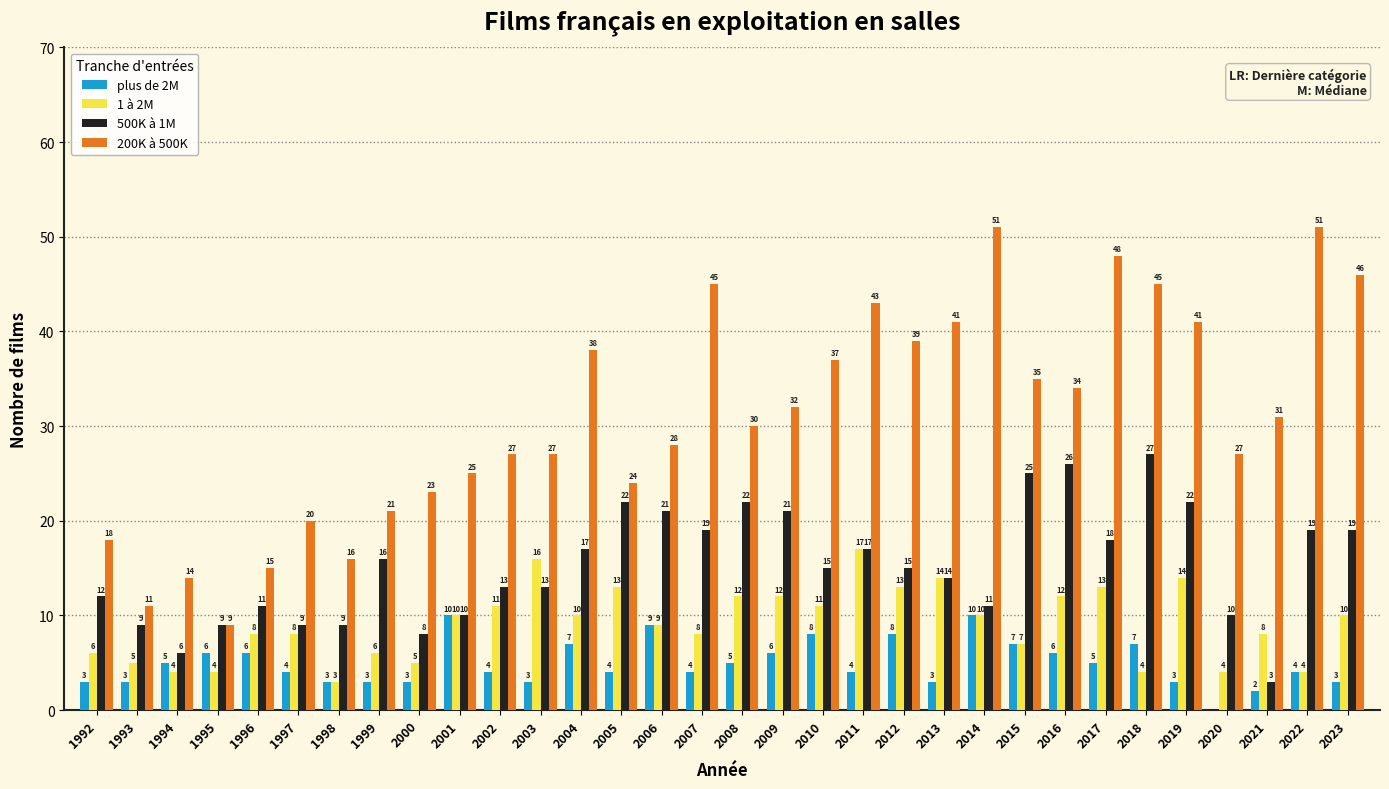

Reading left to right, extract all data points from this chart.

plus de 2M: 1992=3	1993=3	1994=5	1995=6	1996=6	1997=4	1998=3	1999=3	2000=3	2001=10	2002=4	2003=3	2004=7	2005=4	2006=9	2007=4	2008=5	2009=6	2010=8	2011=4	2012=8	2013=3	2014=10	2015=7	2016=6	2017=5	2018=7	2019=3	2020=0	2021=2	2022=4	2023=3
1 à 2M: 1992=6	1993=5	1994=4	1995=4	1996=8	1997=8	1998=3	1999=6	2000=5	2001=10	2002=11	2003=16	2004=10	2005=13	2006=9	2007=8	2008=12	2009=12	2010=11	2011=17	2012=13	2013=14	2014=10	2015=7	2016=12	2017=13	2018=4	2019=14	2020=4	2021=8	2022=4	2023=10
500K à 1M: 1992=12	1993=9	1994=6	1995=9	1996=11	1997=9	1998=9	1999=16	2000=8	2001=10	2002=13	2003=13	2004=17	2005=22	2006=21	2007=19	2008=22	2009=21	2010=15	2011=17	2012=15	2013=14	2014=11	2015=25	2016=26	2017=18	2018=27	2019=22	2020=10	2021=3	2022=19	2023=19
200K à 500K: 1992=18	1993=11	1994=14	1995=9	1996=15	1997=20	1998=16	1999=21	2000=23	2001=25	2002=27	2003=27	2004=38	2005=24	2006=28	2007=45	2008=30	2009=32	2010=37	2011=43	2012=39	2013=41	2014=51	2015=35	2016=34	2017=48	2018=45	2019=41	2020=27	2021=31	2022=51	2023=46